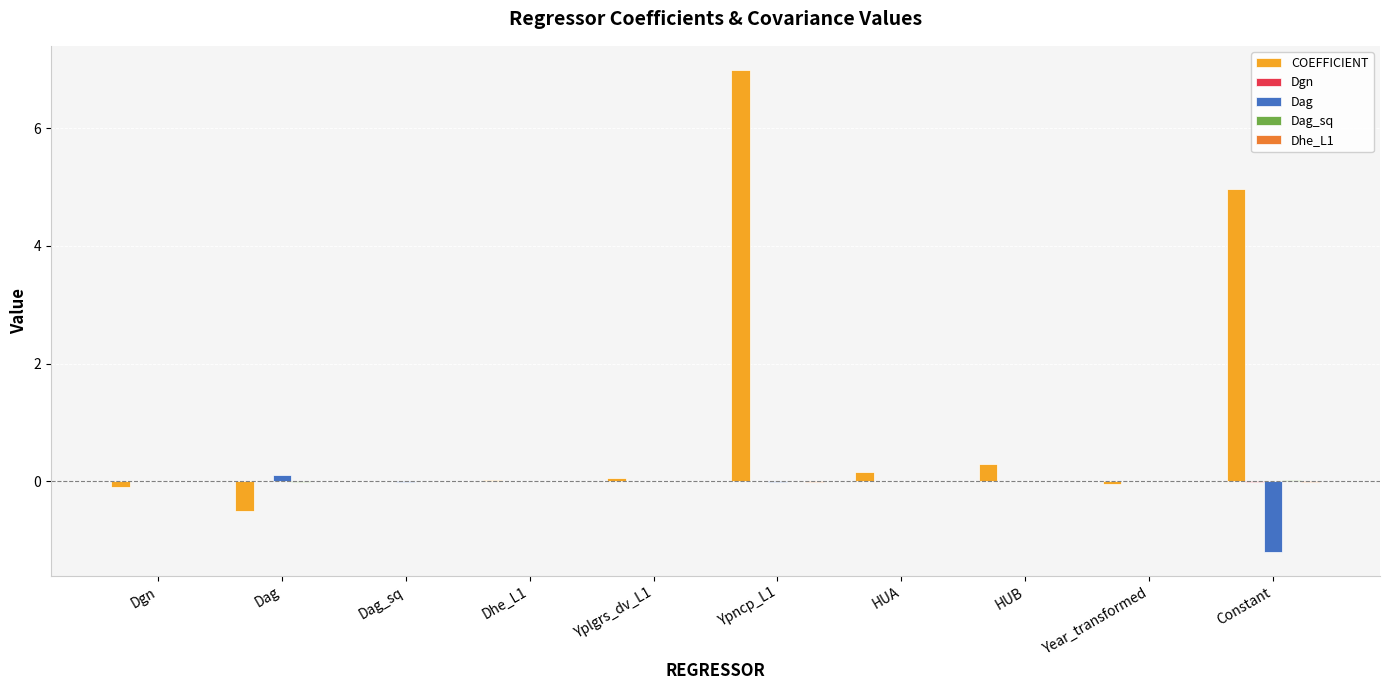

What is the average value of the Dag series?

-0.1